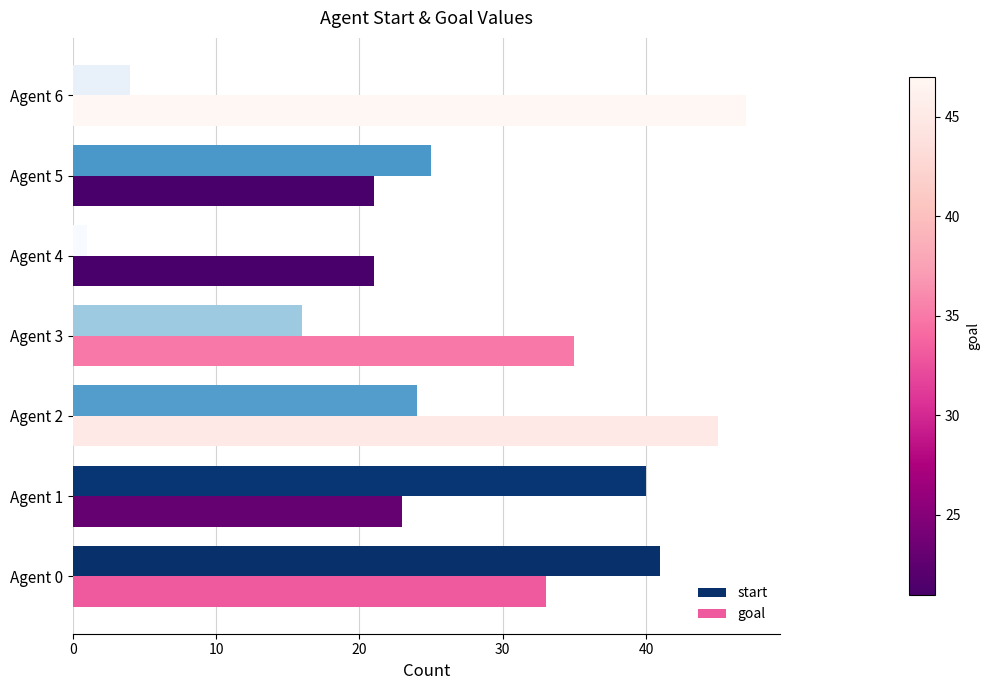

What is the greatest value displayed?

47